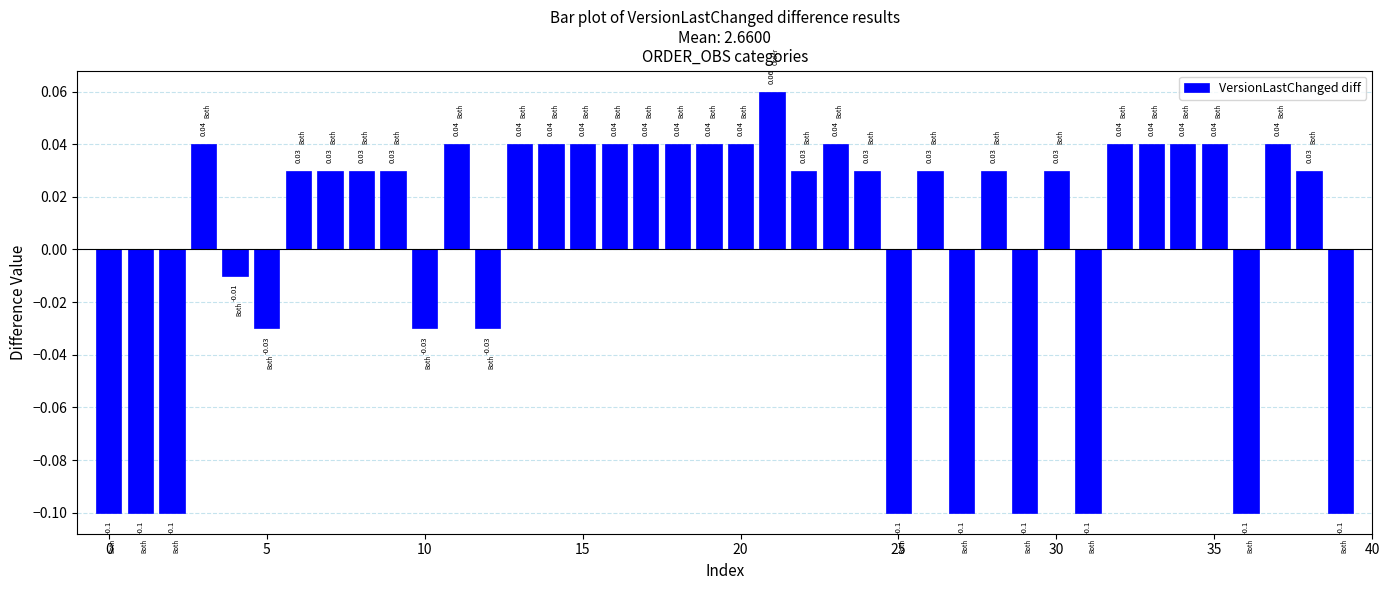

Does the chart contain any negative values?

Yes